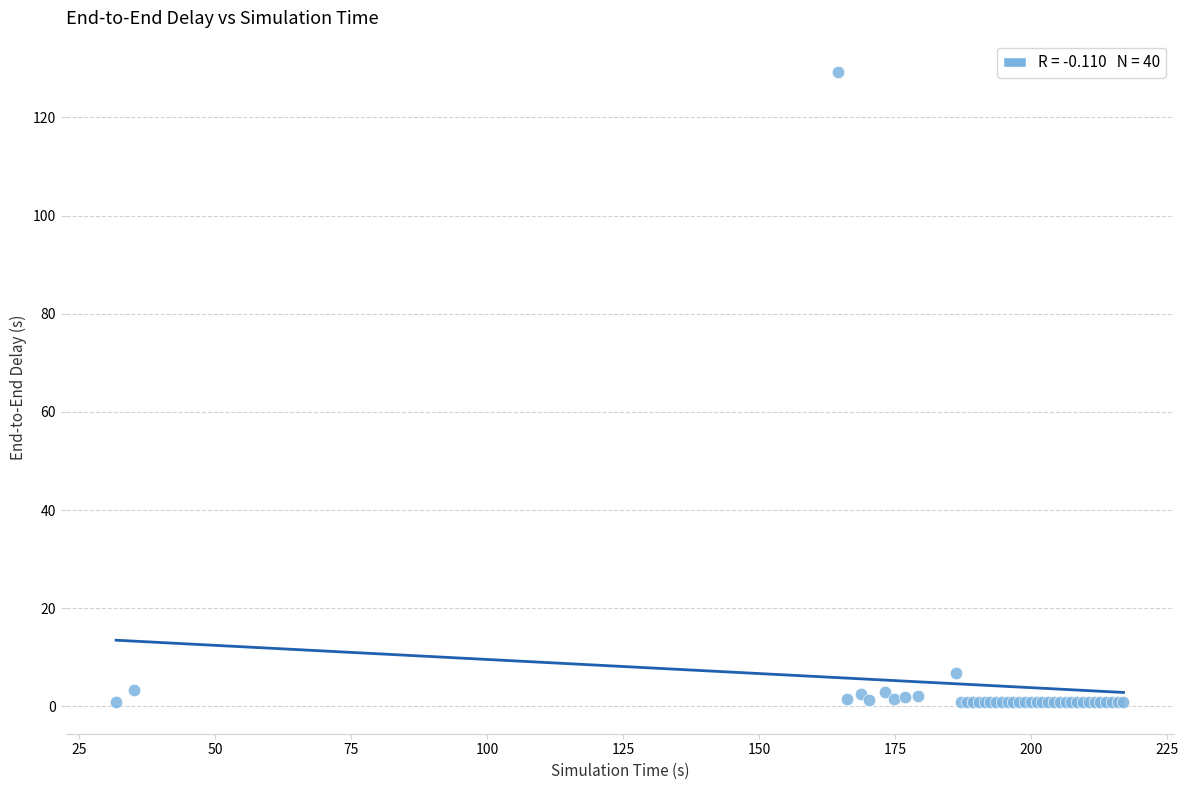

What Y value in the scatter plot is closest to 65?

6.9